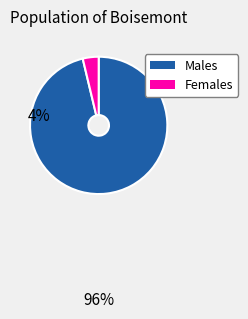

Is there any slice that represents more than half of the pie?

Yes